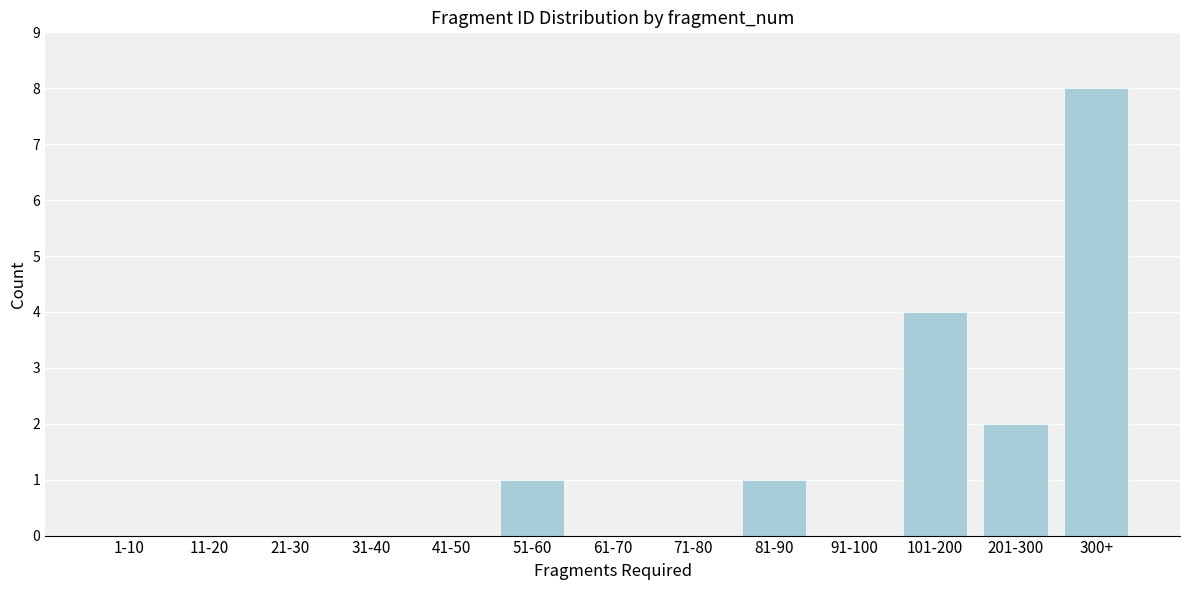

What is the sum of all values?

16